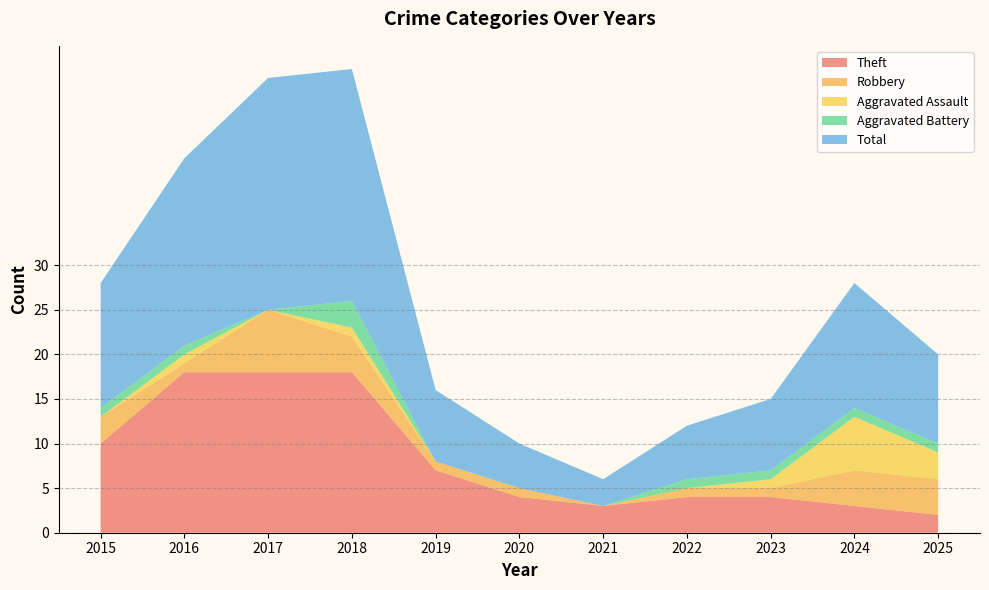

Reading left to right, transcribe all the data shown in this chart.

Theft: 2015=10	2016=18	2017=18	2018=18	2019=7	2020=4	2021=3	2022=4	2023=4	2024=3	2025=2
Robbery: 2015=3	2016=1	2017=7	2018=4	2019=1	2020=1	2021=0	2022=1	2023=1	2024=4	2025=4
Aggravated Assault: 2015=0	2016=1	2017=0	2018=1	2019=0	2020=0	2021=0	2022=0	2023=1	2024=6	2025=3
Aggravated Battery: 2015=1	2016=1	2017=0	2018=3	2019=0	2020=0	2021=0	2022=1	2023=1	2024=1	2025=1
Total: 2015=14	2016=21	2017=26	2018=26	2019=8	2020=5	2021=3	2022=6	2023=8	2024=14	2025=10